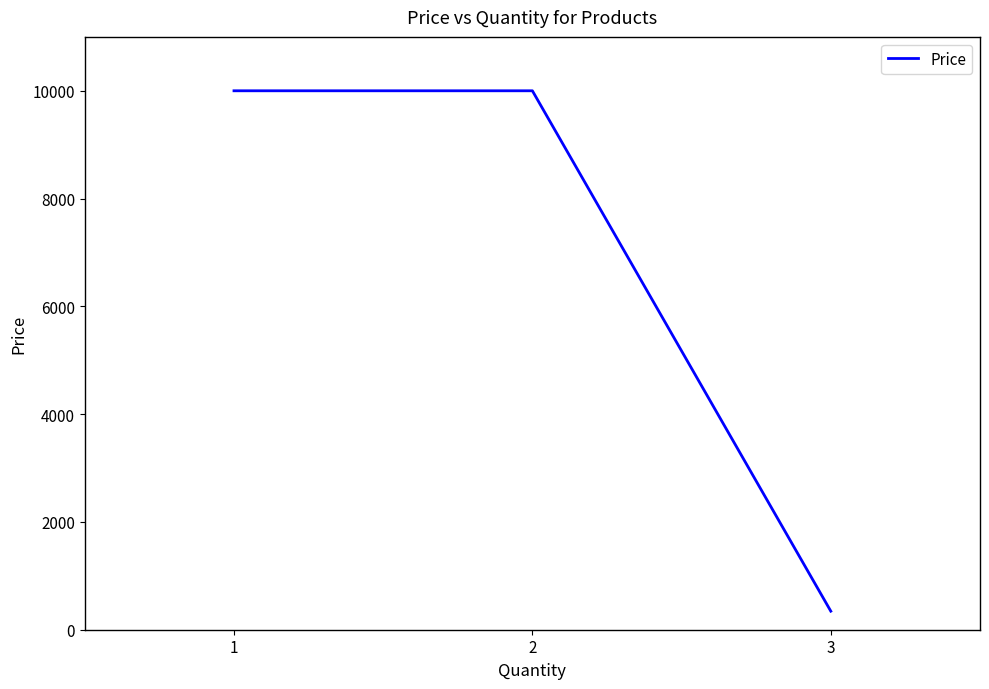

What is the ratio of the value at 2 to the value at 1?

1.0